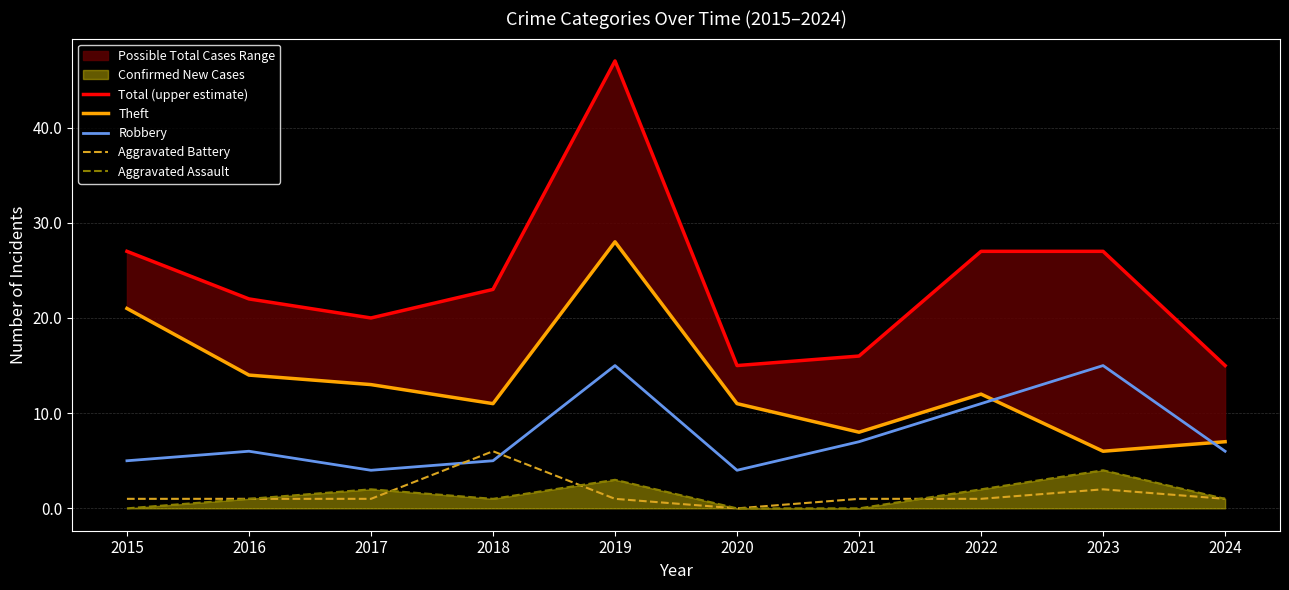

True or false: Theft and Total (upper estimate) intersect in this chart.

False